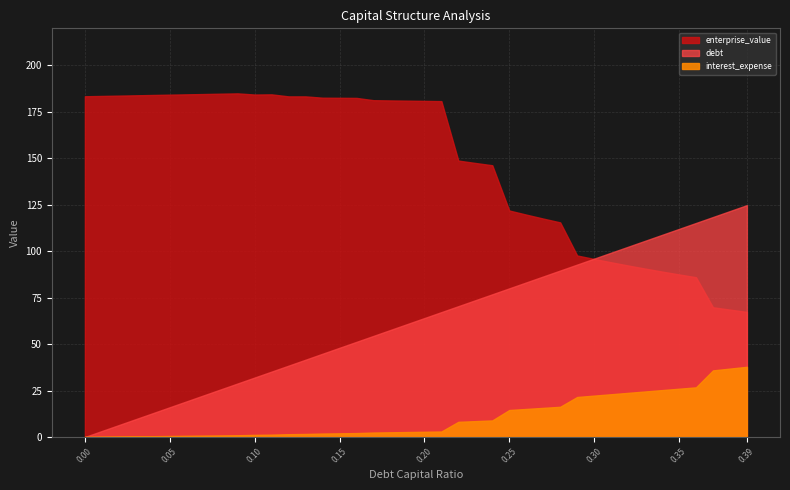

True or false: debt and interest_expense cross at least once.

False